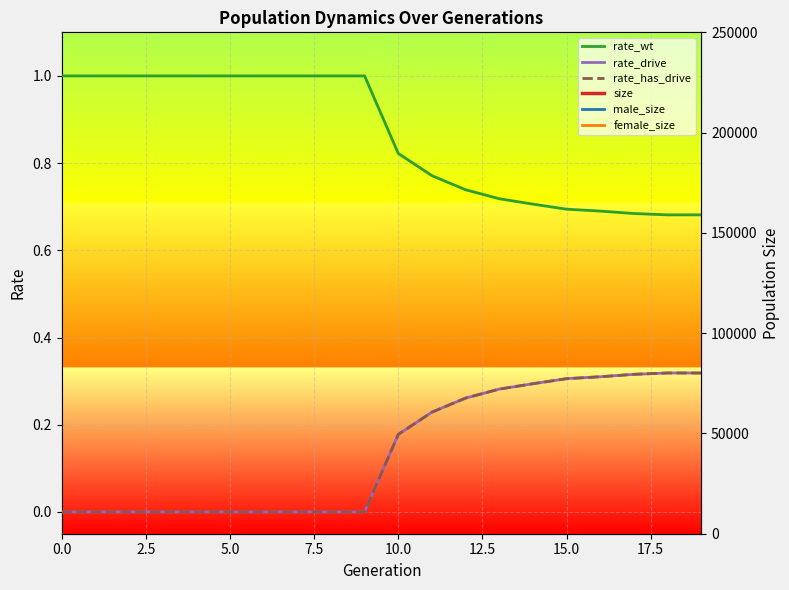

Where is male_size nearest to the value 72338?

10